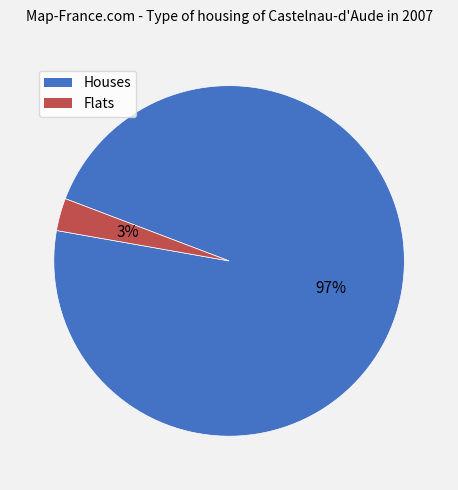

How many slices are in this pie chart?

2